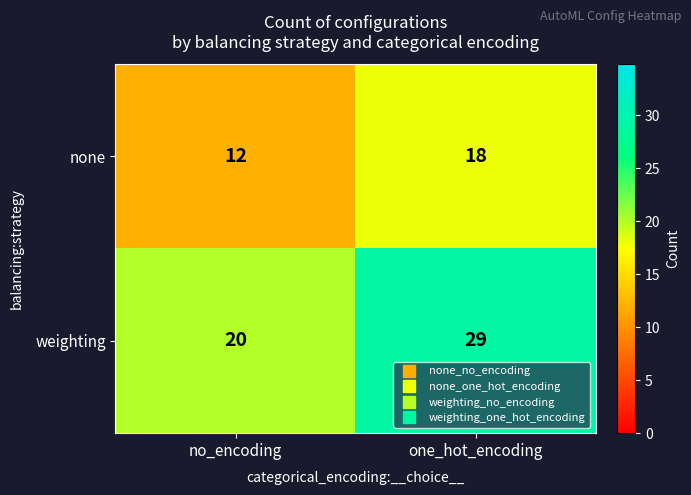

Is the value of weighting at no_encoding greater than the value of none at no_encoding?

Yes